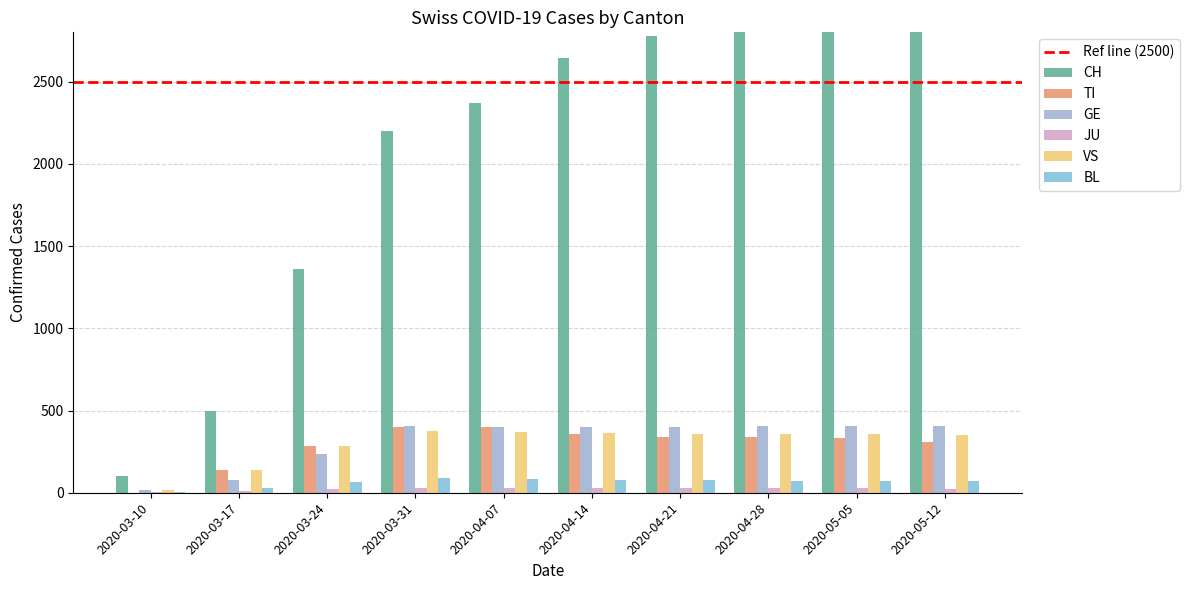

Reading left to right, transcribe all the data shown in this chart.

CH: 101	499	1363	2202	2370	2643	2777	2841	2853	2867
TI: 0	137	285	401	401	355	340	336	330	310
GE: 18	75	238	405	400	401	402	405	406	407
JU: 5	11	22	29	29	28	27	26	26	24
VS: 19	140	283	375	369	363	360	358	355	352
BL: 5	26	66	88	82	78	75	73	71	70